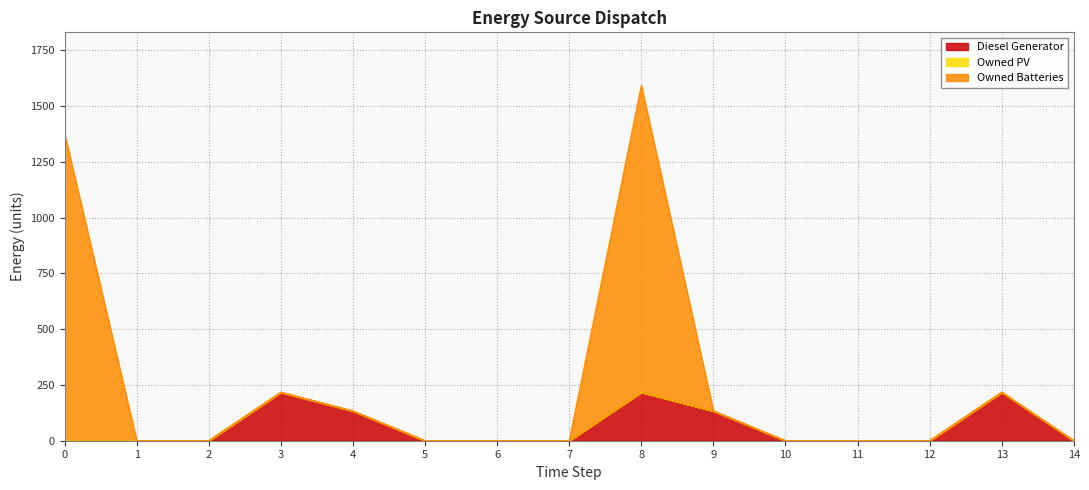

True or false: Diesel Generator has a value of -115 at 5.

False